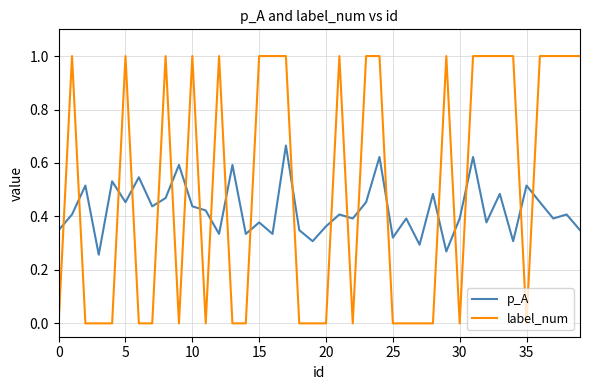

Which series has the largest total across all categories?

label_num